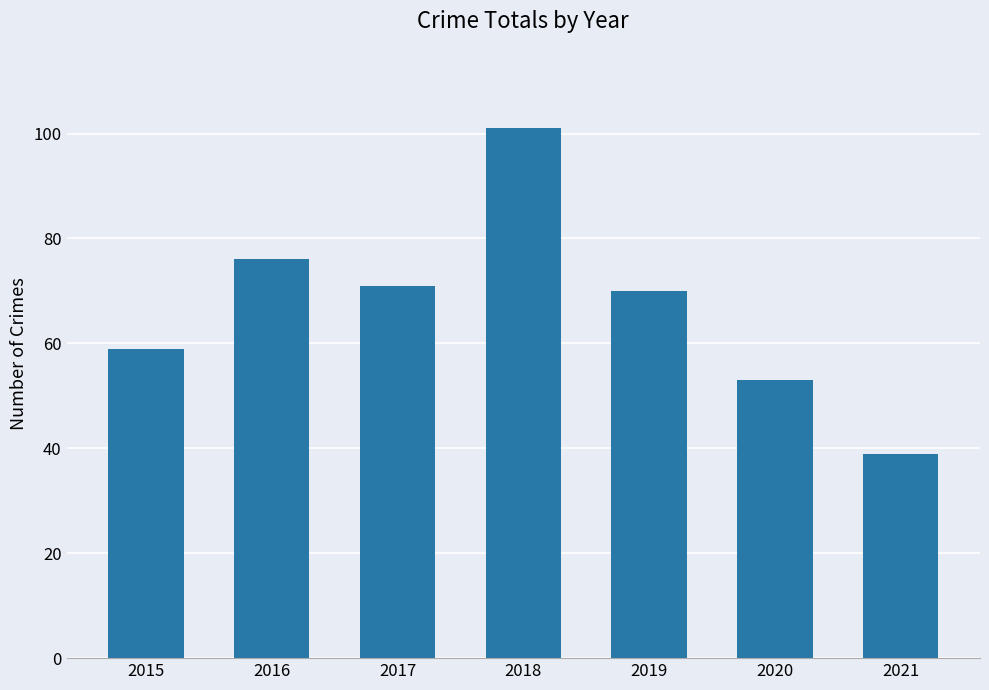

How many distinct data groups are displayed?

1